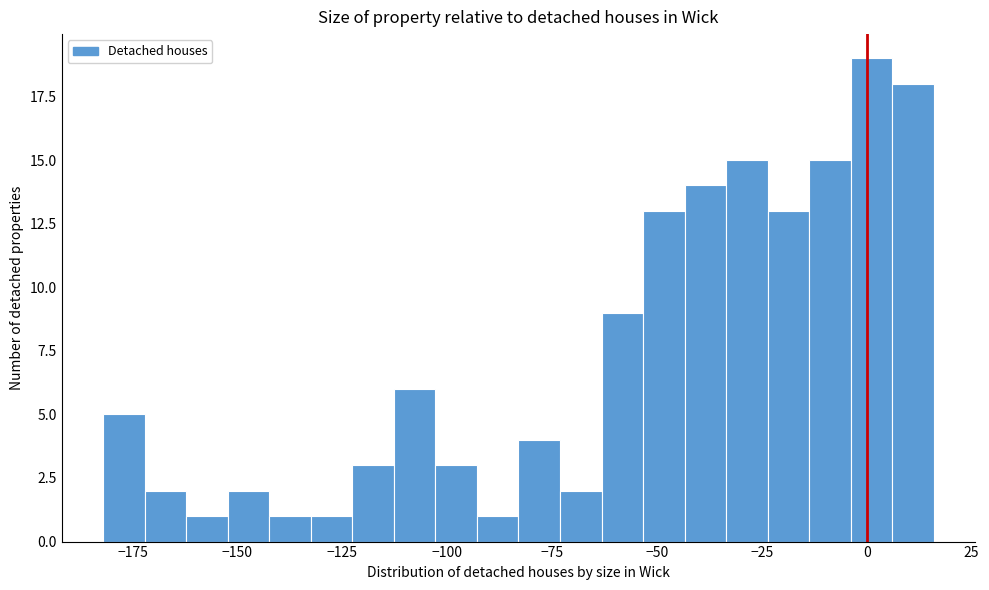

Around what value on the x-axis is the tallest bar? Give the approximate position of its centre, as read against the axis.

0